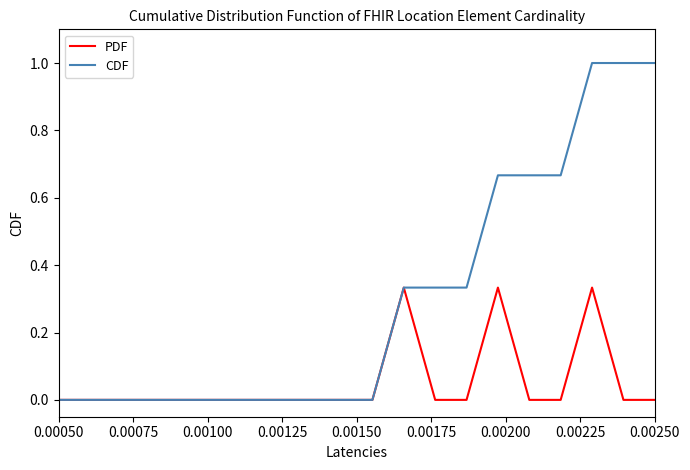

How many lines are shown in the chart?

2